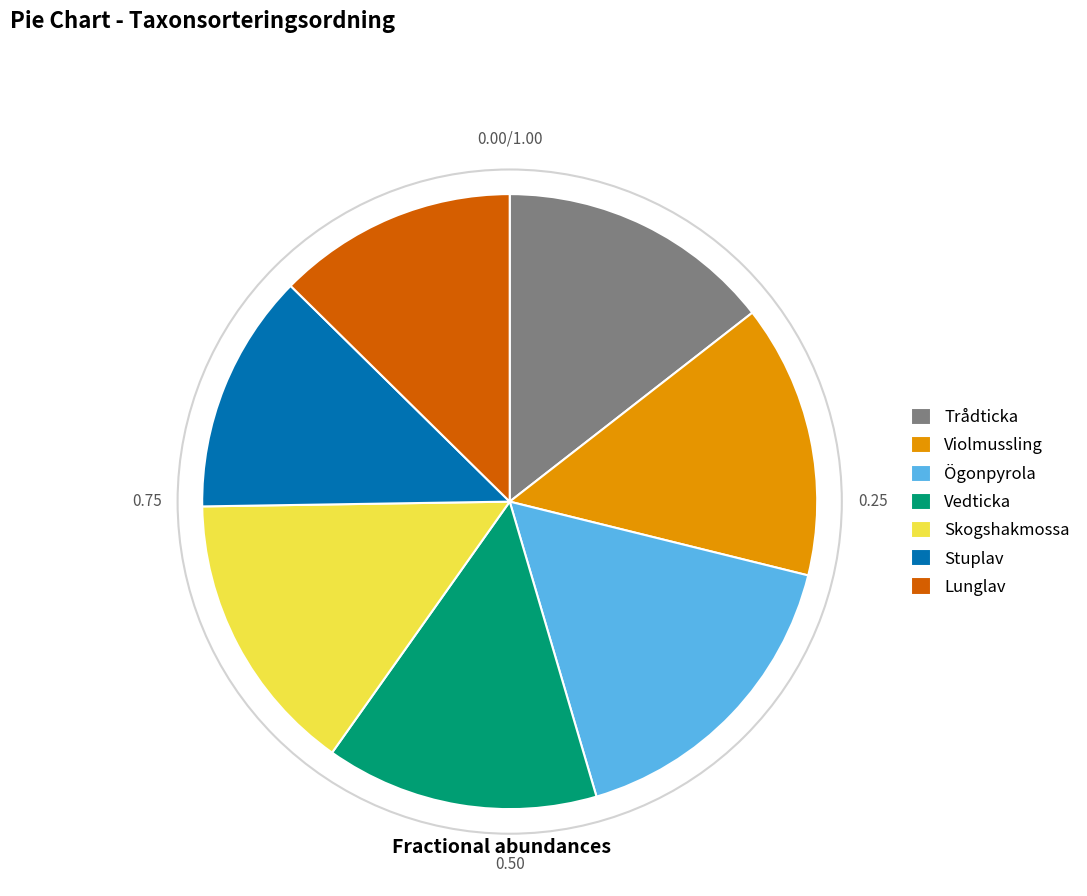

Is there a majority slice in this chart?

No